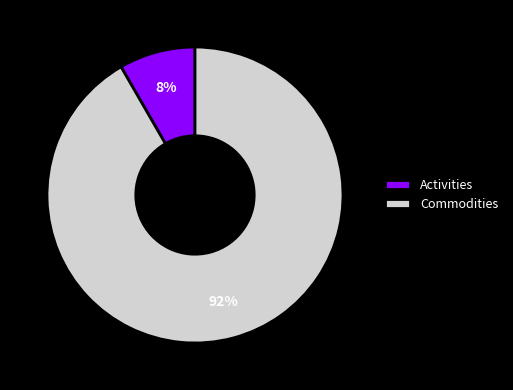

To the nearest percent, what percentage of the pie is Commodities?

92%